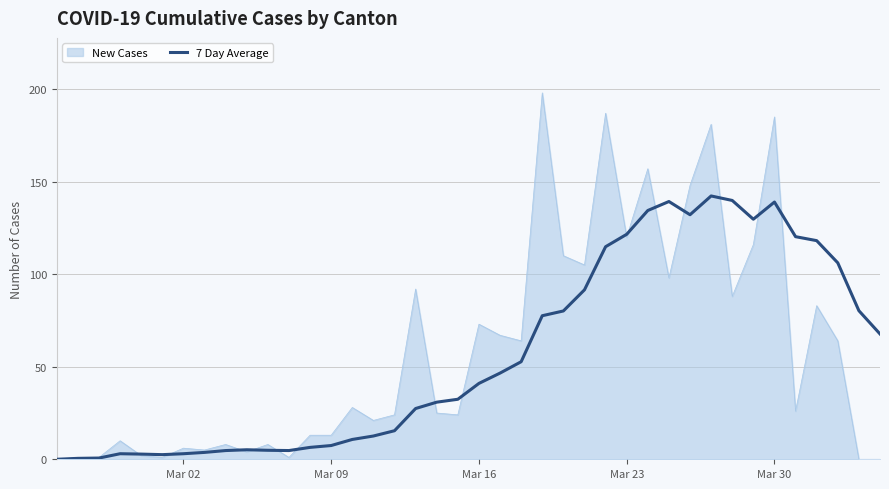

List the series in order of their peak value, lowest first.

7 Day Average, New Cases